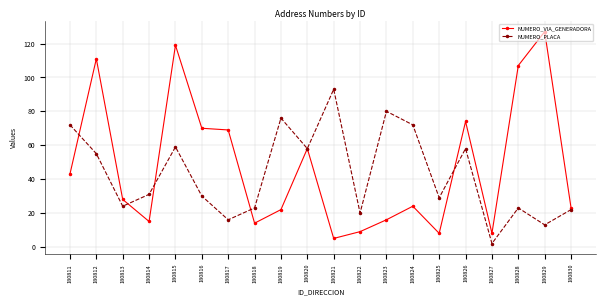

How many categories are shown in the chart?

20